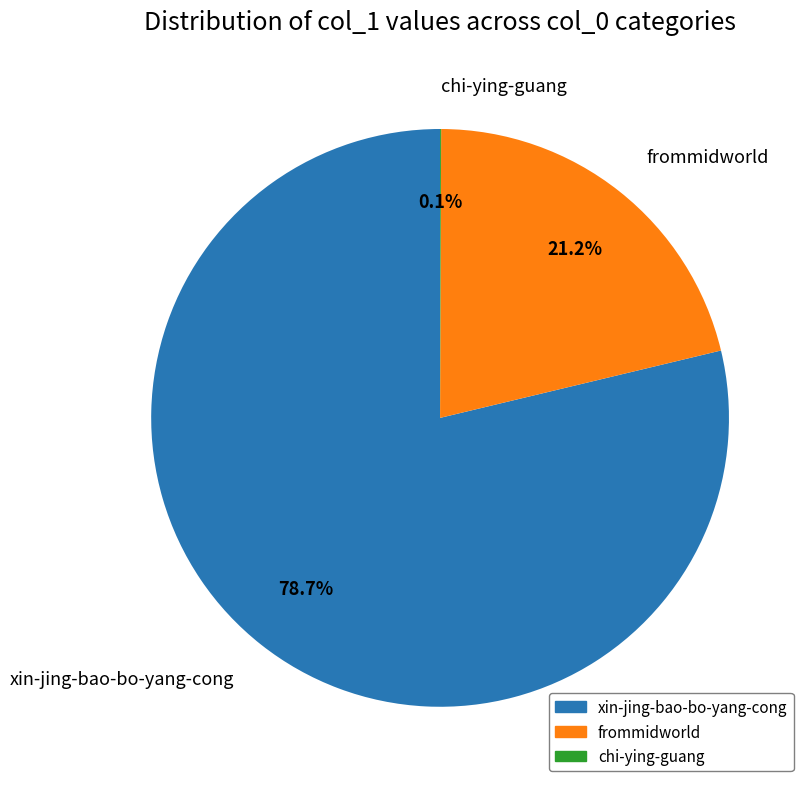

To the nearest percent, what portion does frommidworld represent?

21%